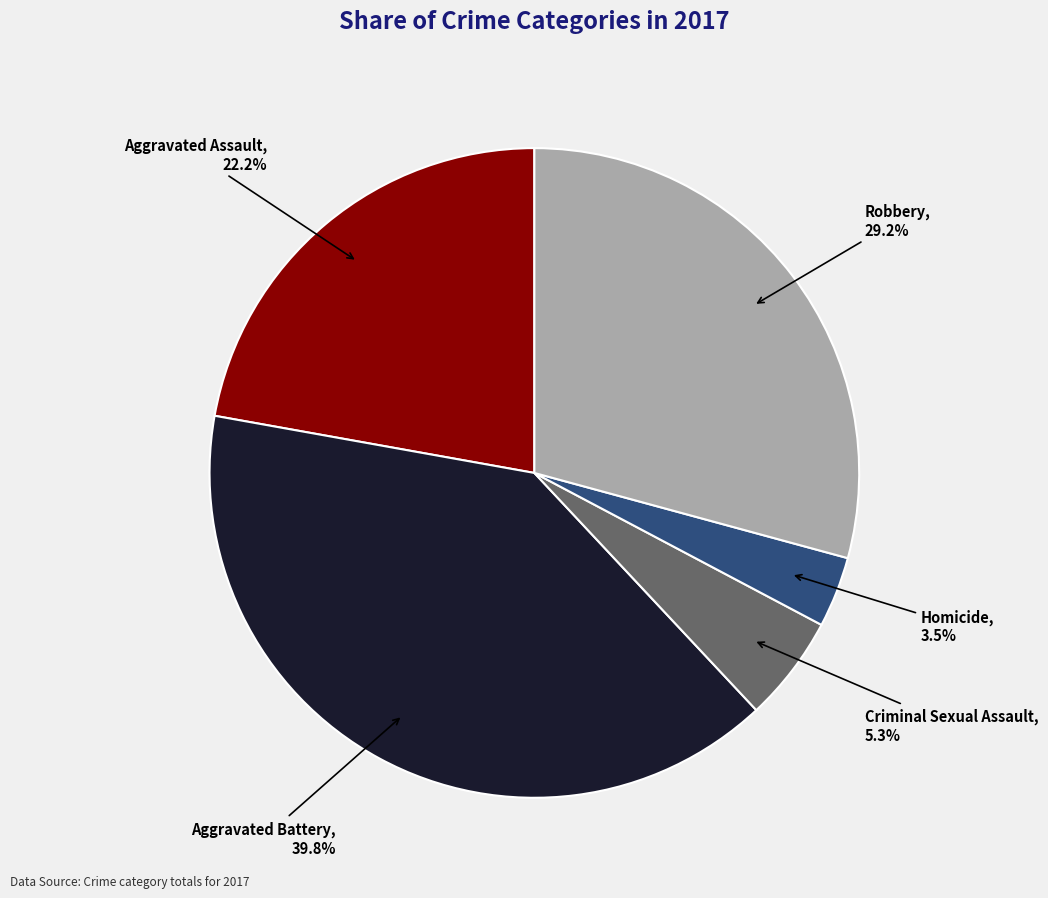

The Criminal Sexual Assault slice represents 5% of the pie. True or false?

True